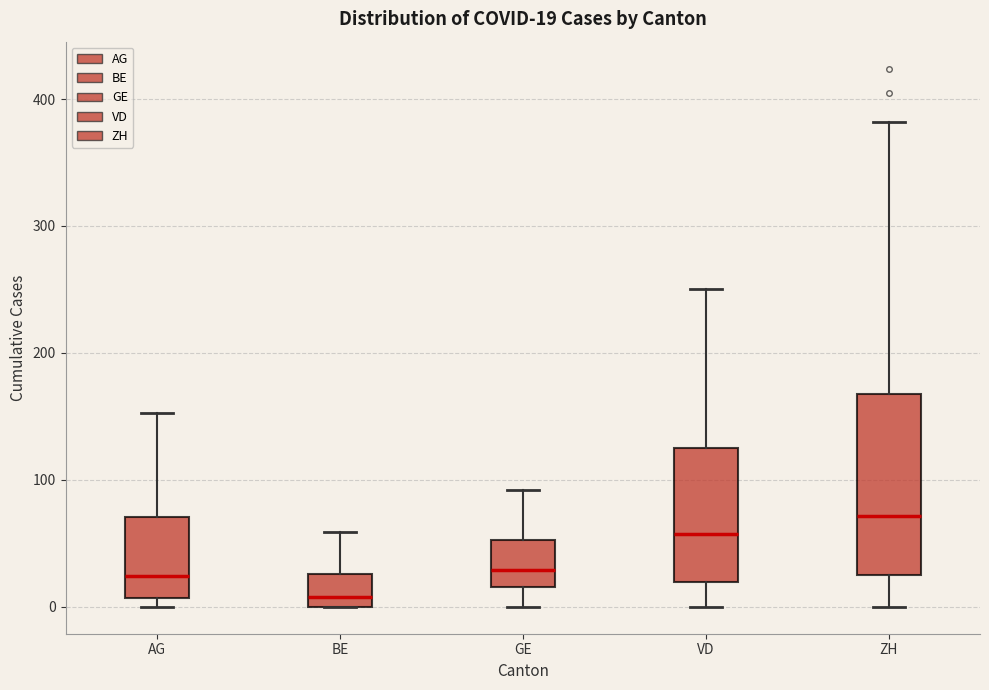

Comparing the boxes themselves (not the whiskers), which one is the tallest?

ZH